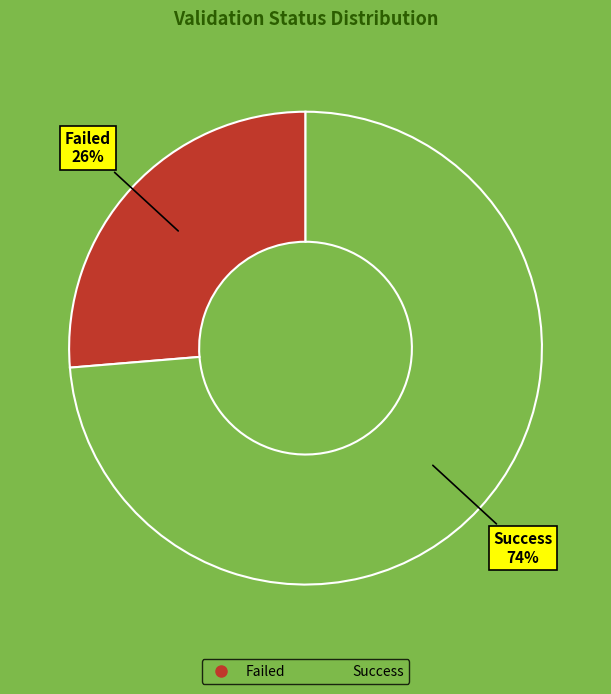

What percentage is the Success slice, to the nearest percent?

74%